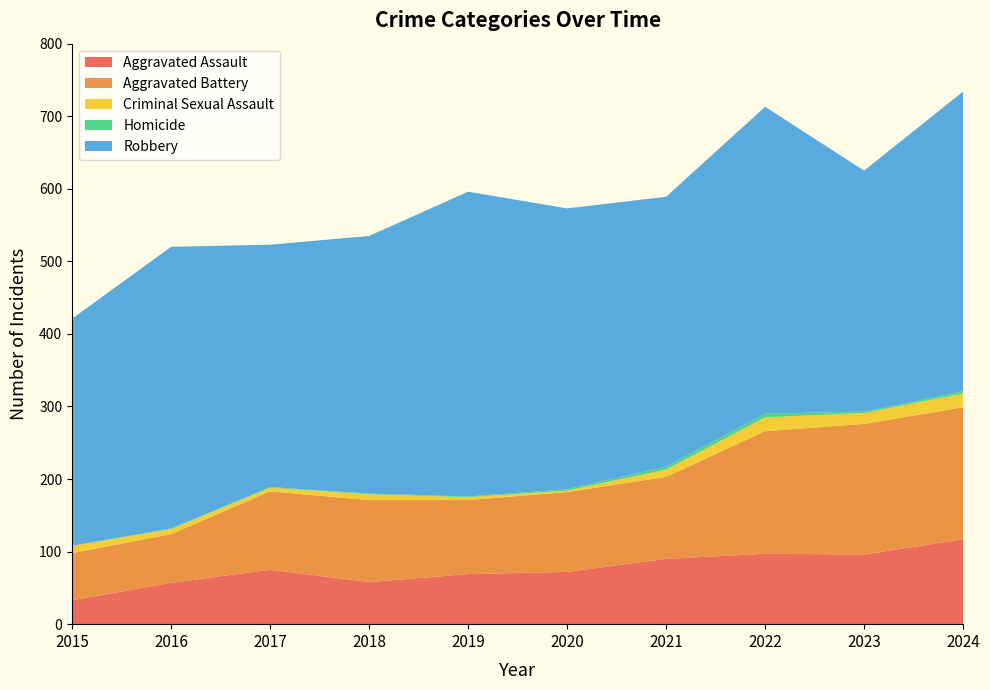

Reading right to left, extract all data points from this chart.

Aggravated Assault: 2024=117	2023=96	2022=97	2021=90	2020=72	2019=69	2018=58	2017=75	2016=57	2015=33
Aggravated Battery: 2024=182	2023=180	2022=169	2021=113	2020=110	2019=102	2018=113	2017=108	2016=67	2015=65
Criminal Sexual Assault: 2024=19	2023=15	2022=19	2021=10	2020=2	2019=4	2018=8	2017=5	2016=7	2015=10
Homicide: 2024=3	2023=2	2022=5	2021=4	2020=2	2019=1	2018=1	2017=1	2016=1	2015=0
Robbery: 2024=413	2023=332	2022=423	2021=372	2020=387	2019=420	2018=355	2017=334	2016=388	2015=313